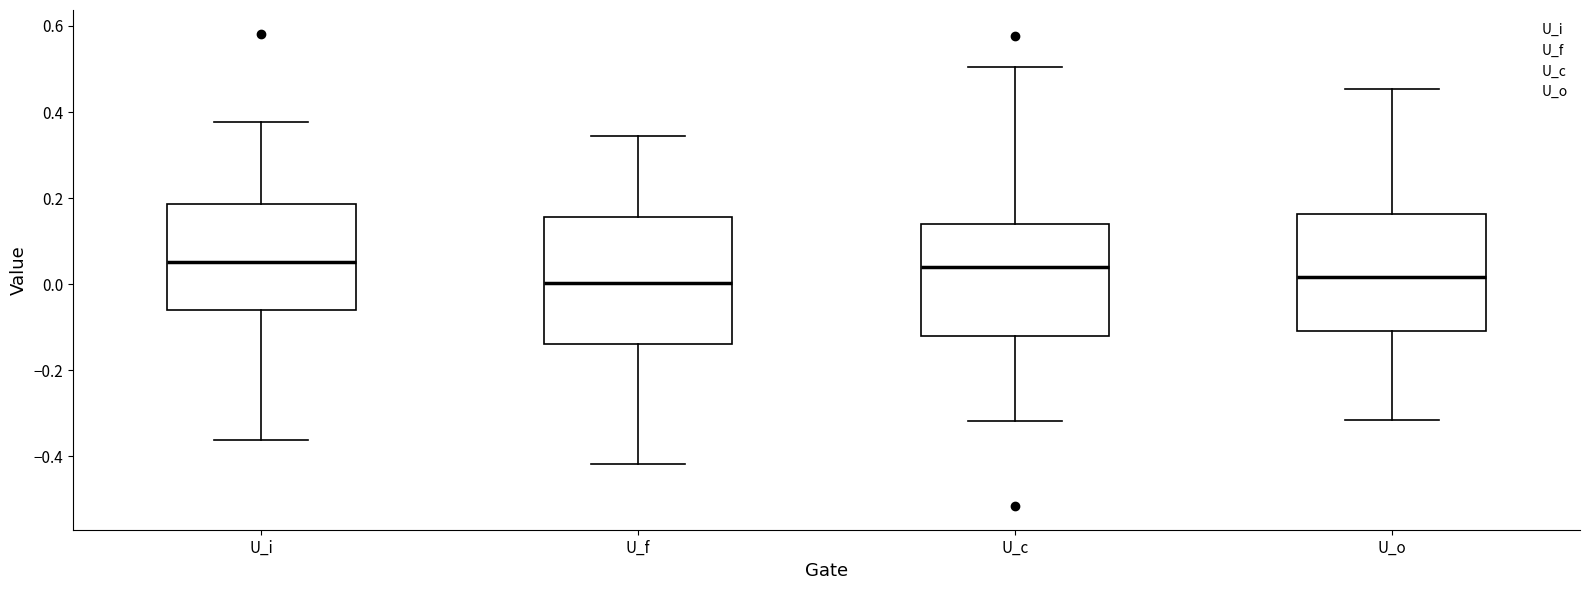

Which box is the tallest, from its lower edge to its upper edge?

U_f